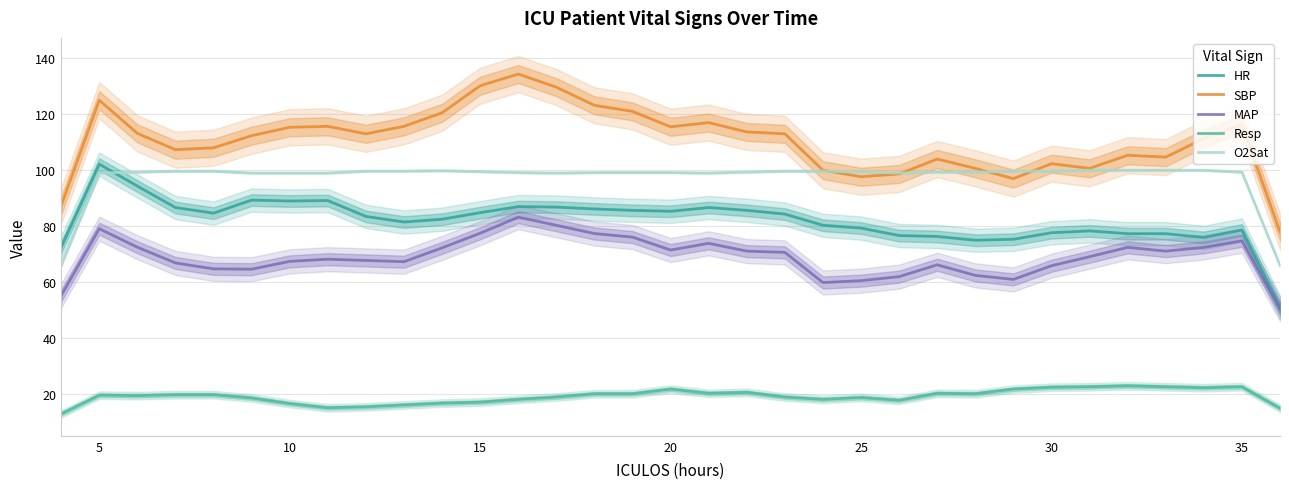

Is the value of SBP at 40 greater than the value of O2Sat at 30?

Yes